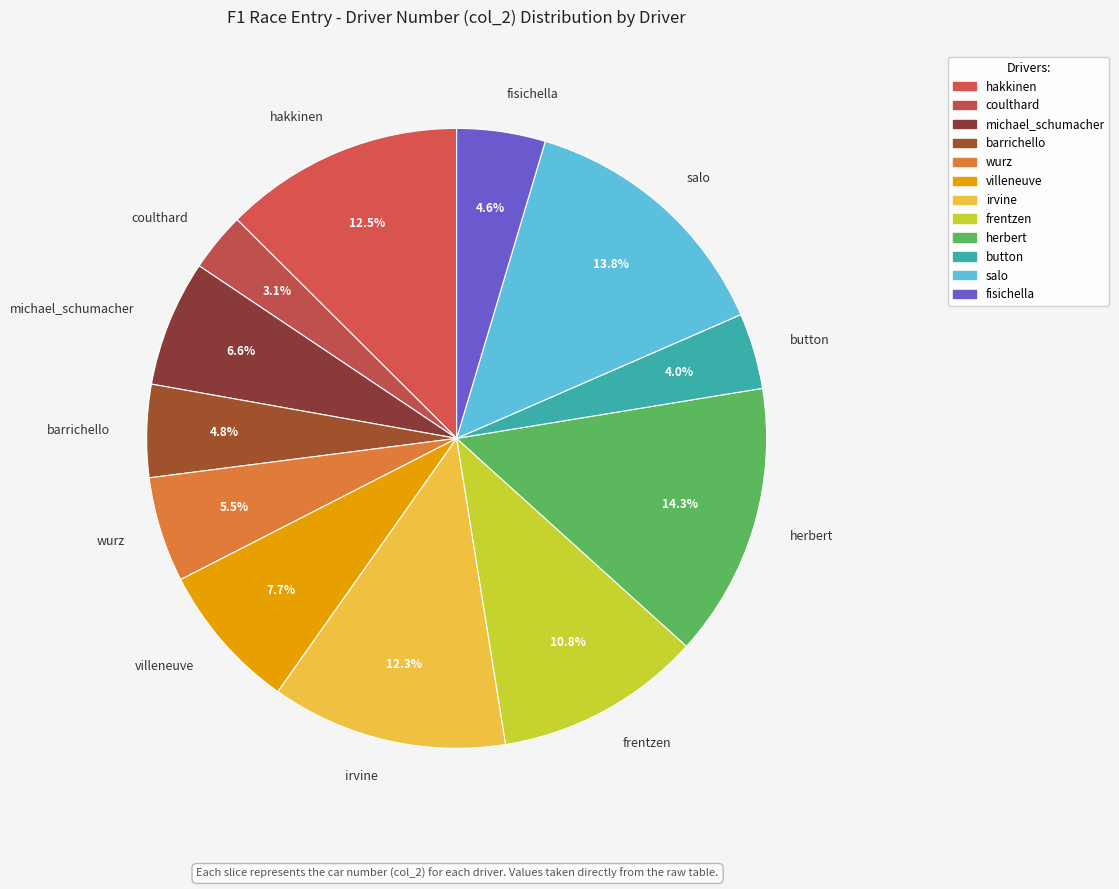

Which has a higher value, salo or michael_schumacher?

salo